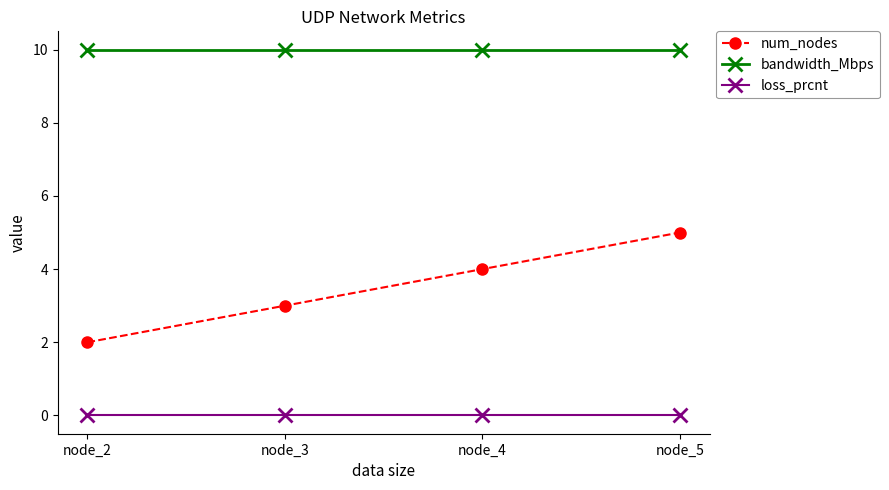

Reading left to right, list all the values displayed in this chart.

num_nodes: node_2=2	node_3=3	node_4=4	node_5=5
bandwidth_Mbps: node_2=10	node_3=10	node_4=10	node_5=10
loss_prcnt: node_2=0	node_3=0	node_4=0	node_5=0